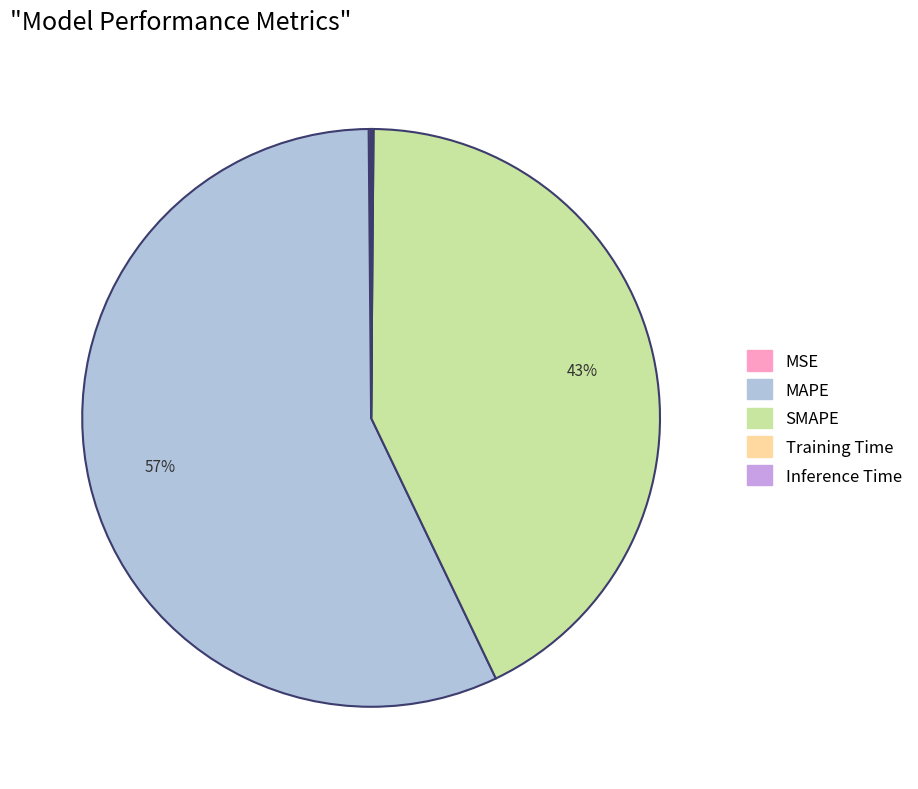

Does any single category account for the majority?

Yes